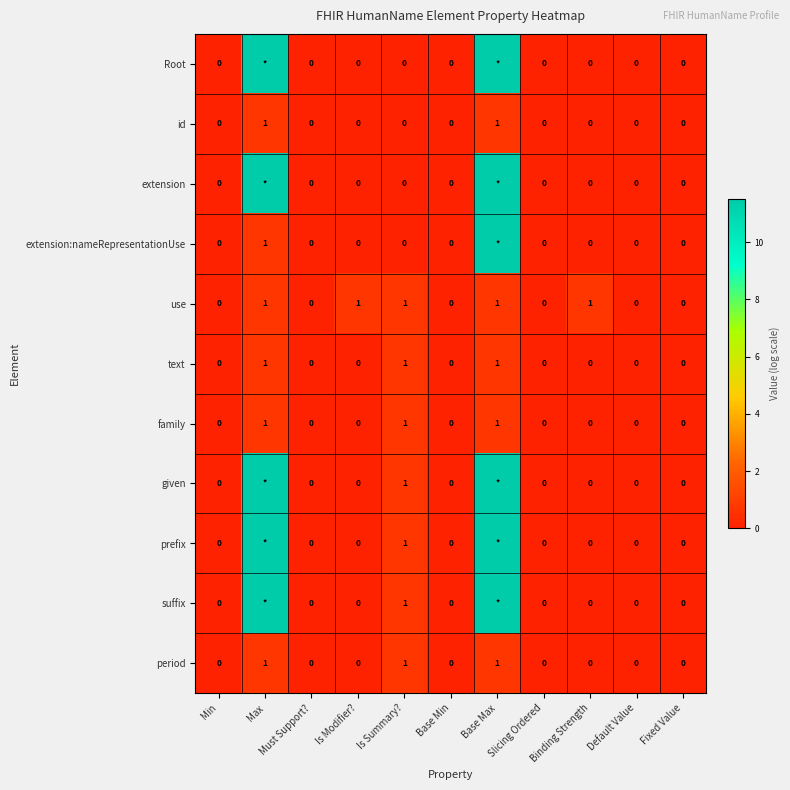

Is the value of use at Base Max greater than the value of given at Must Support??

Yes